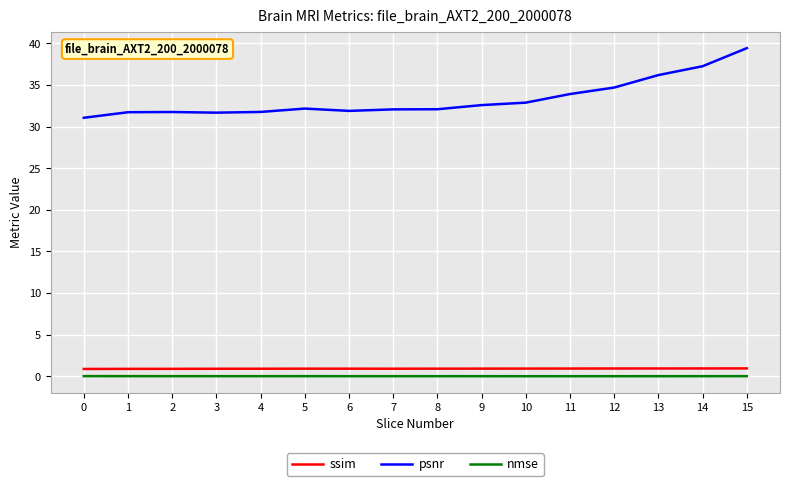

The value of ssim at 14 is 0.9. True or false?

True